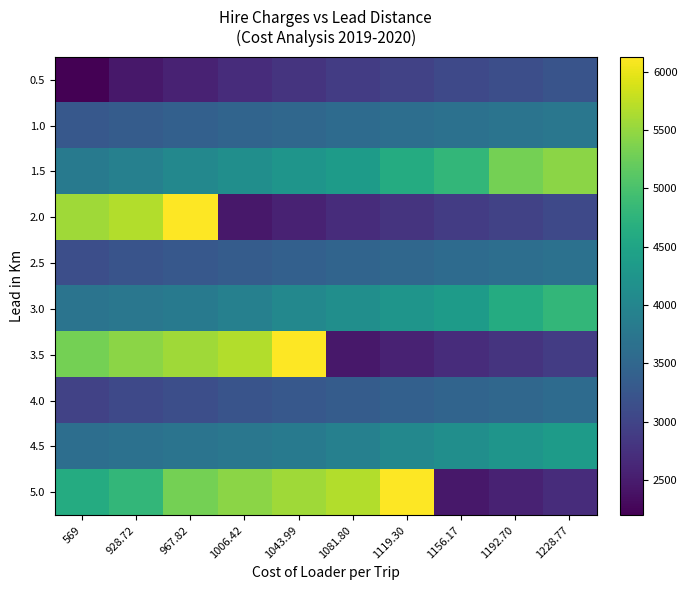

Reading right to left, extract all data points from this chart.

0.5: 1228.77=3213.6	1192.70=3140.3	1156.17=3062.6	1119.30=2980.3	1081.80=2891.4	1043.99=2796.5	1006.42=2691.8	967.82=2578.2	928.72=2452.6	569=2200.0
1.0: 1228.77=3761.4	1192.70=3715.1	1156.17=3668.0	1119.30=3620.2	1081.80=3569.3	1043.99=3517.0	1006.42=3462.4	967.82=3405.6	928.72=3343.6	569=3282.3
1.5: 1228.77=5451.4	1192.70=5301.9	1156.17=4803.4	1119.30=4612.0	1081.80=4350.4	1043.99=4244.3	1006.42=4136.6	967.82=4028.3	928.72=3918.4	569=3807.0
2.0: 1228.77=3062.6	1192.70=2980.3	1156.17=2891.4	1119.30=2796.5	1081.80=2691.8	1043.99=2578.2	1006.42=2452.6	967.82=6128.6	928.72=5675.6	569=5574.0
2.5: 1228.77=3668.0	1192.70=3620.2	1156.17=3569.3	1119.30=3517.0	1081.80=3462.4	1043.99=3405.6	1006.42=3343.6	967.82=3282.3	928.72=3213.6	569=3140.3
3.0: 1228.77=4803.4	1192.70=4612.0	1156.17=4350.4	1119.30=4244.3	1081.80=4136.6	1043.99=4028.3	1006.42=3918.4	967.82=3807.0	928.72=3761.4	569=3715.1
3.5: 1228.77=2891.4	1192.70=2796.5	1156.17=2691.8	1119.30=2578.2	1081.80=2452.6	1043.99=6128.6	1006.42=5675.6	967.82=5574.0	928.72=5451.4	569=5301.9
4.0: 1228.77=3569.3	1192.70=3517.0	1156.17=3462.4	1119.30=3405.6	1081.80=3343.6	1043.99=3282.3	1006.42=3213.6	967.82=3140.3	928.72=3062.6	569=2980.3
4.5: 1228.77=4350.4	1192.70=4244.3	1156.17=4136.6	1119.30=4028.3	1081.80=3918.4	1043.99=3807.0	1006.42=3761.4	967.82=3715.1	928.72=3668.0	569=3620.2
5.0: 1228.77=2691.8	1192.70=2578.2	1156.17=2452.6	1119.30=6128.6	1081.80=5675.6	1043.99=5574.0	1006.42=5451.4	967.82=5301.9	928.72=4803.4	569=4612.0